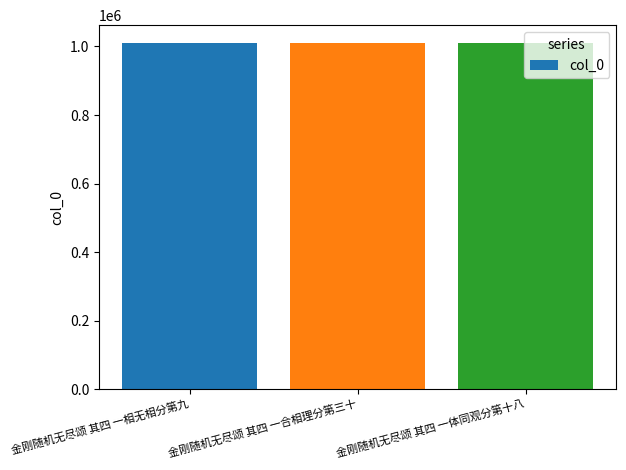

What is the maximum value shown in the chart?

1011423